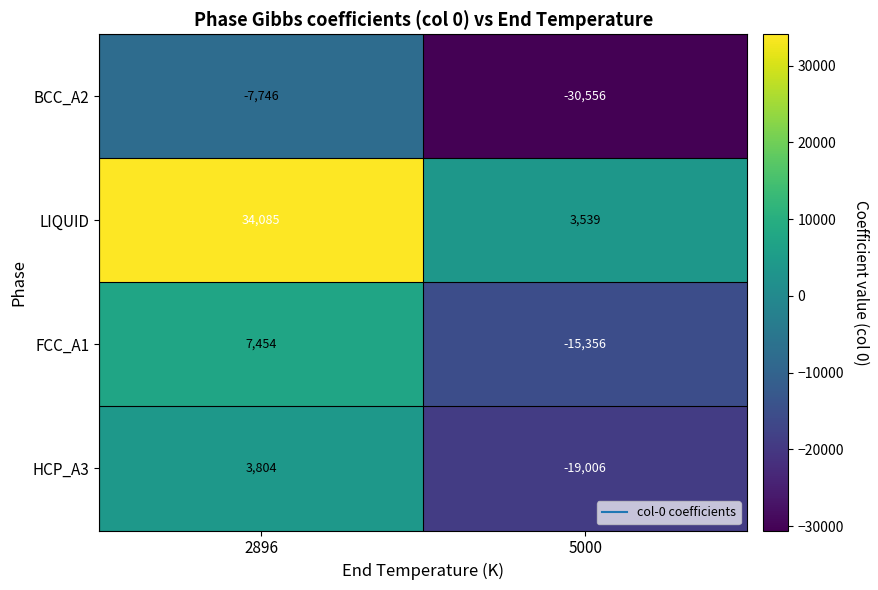

How many series are shown in this chart?

4